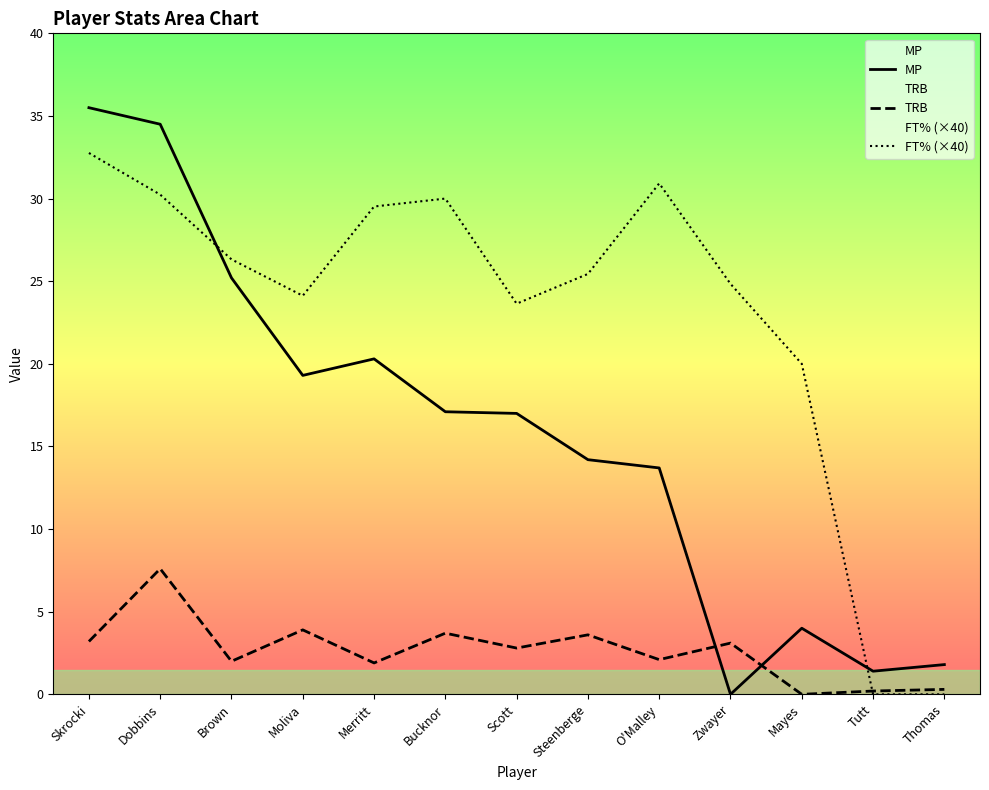

How many positive values does the FT% (×40) series have?

11